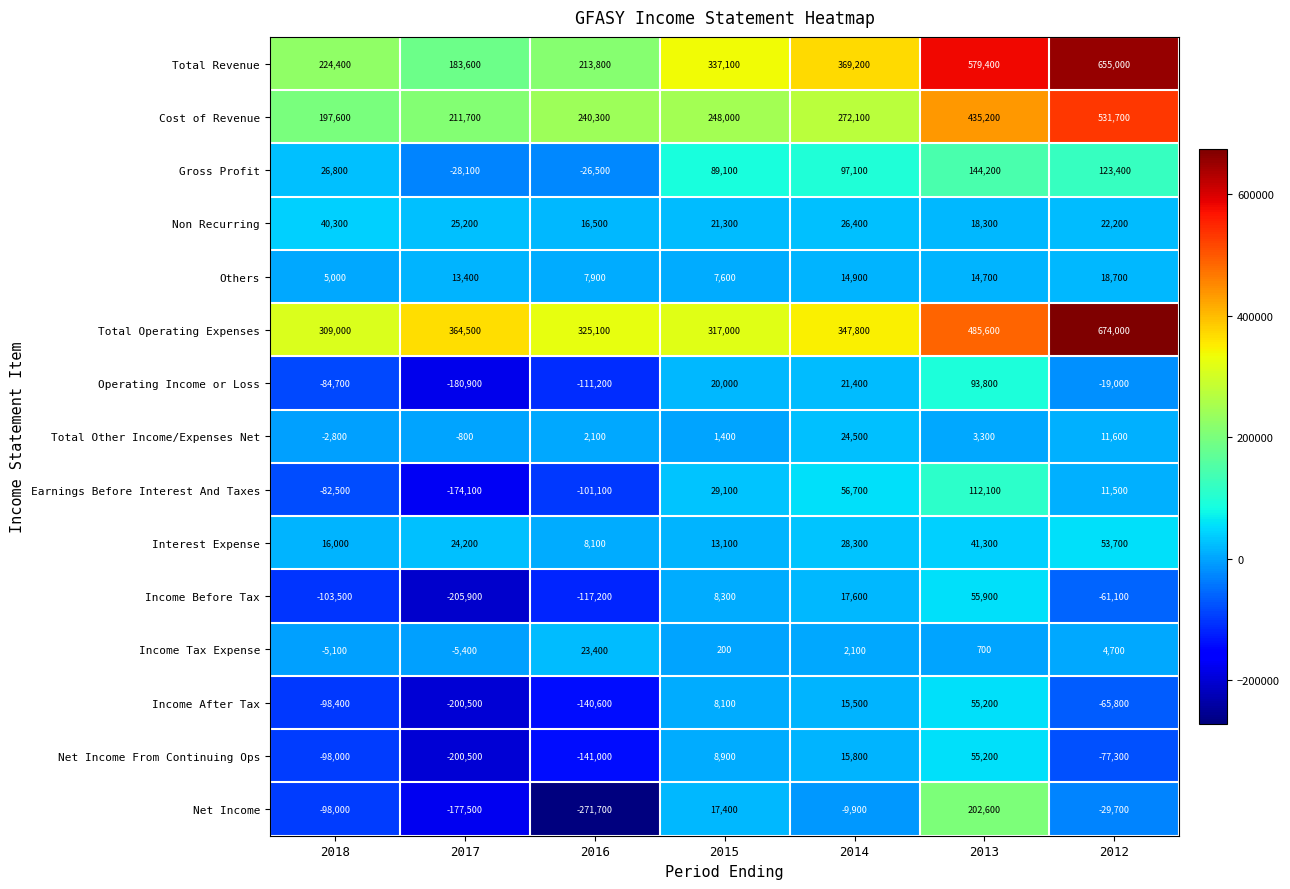

Which series changed the most between 2014 and 2013?

Net Income